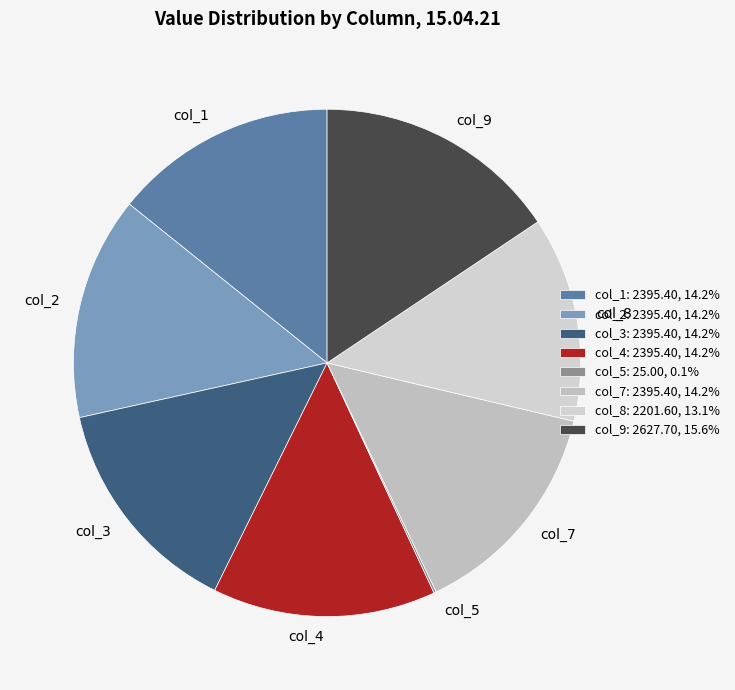

Is there any slice that represents more than half of the pie?

No